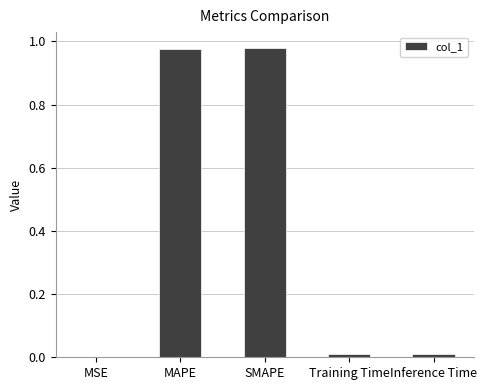

The chart shows a value of 0.5 at SMAPE. True or false?

False